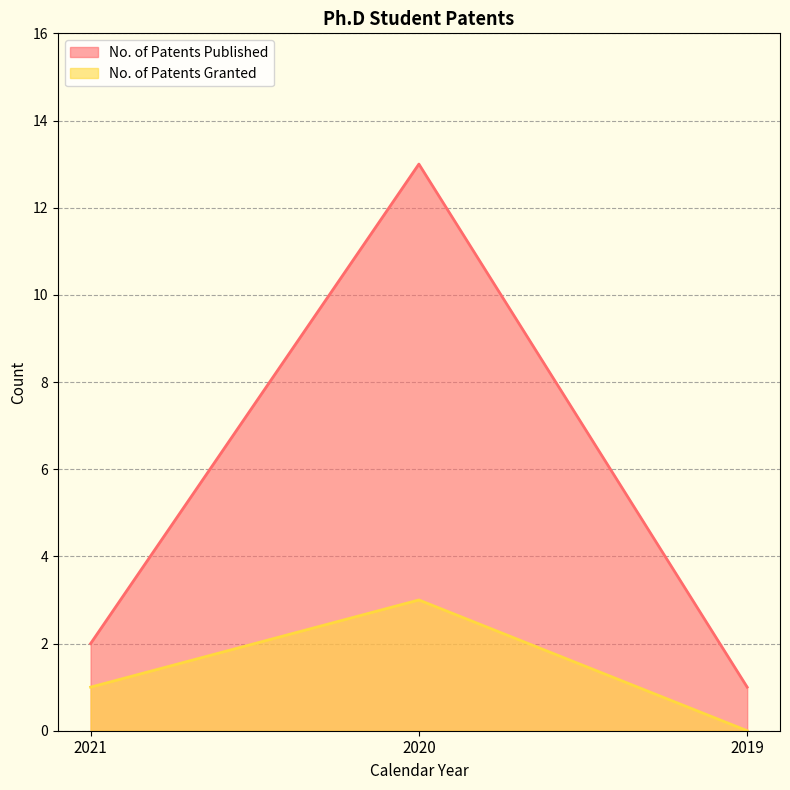

Rank the series by their average value, from highest to lowest.

No. of Patents Published, No. of Patents Granted